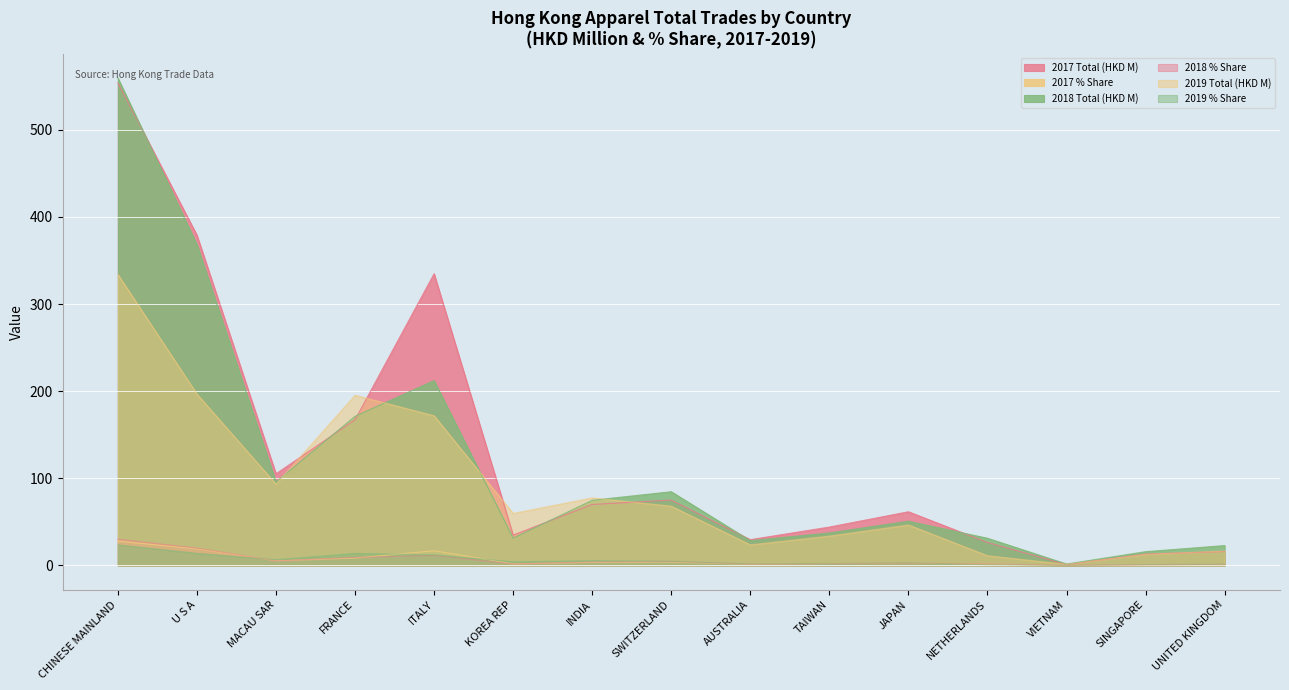

What is the value of the 2018 % Share point at the 5th from the left?

11.4